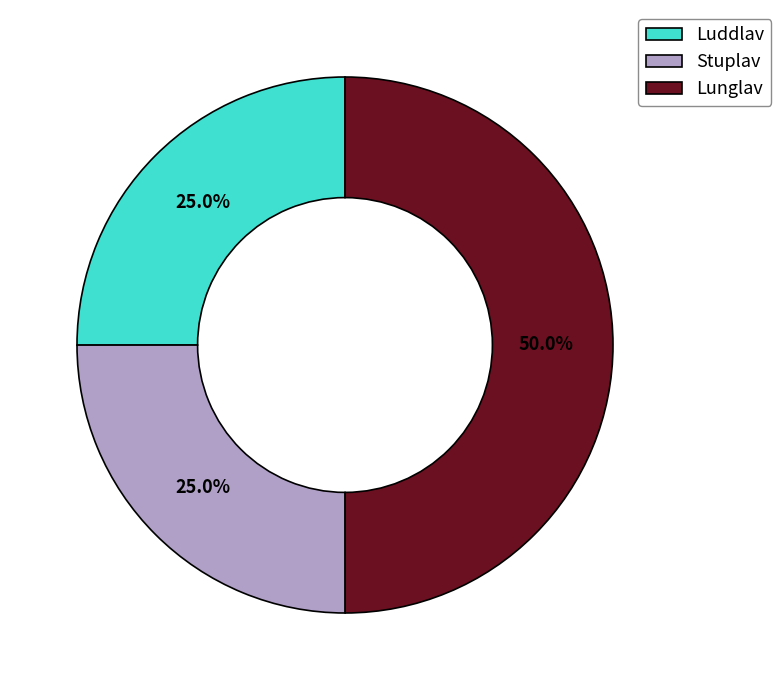

Count the number of slices in the pie.

3